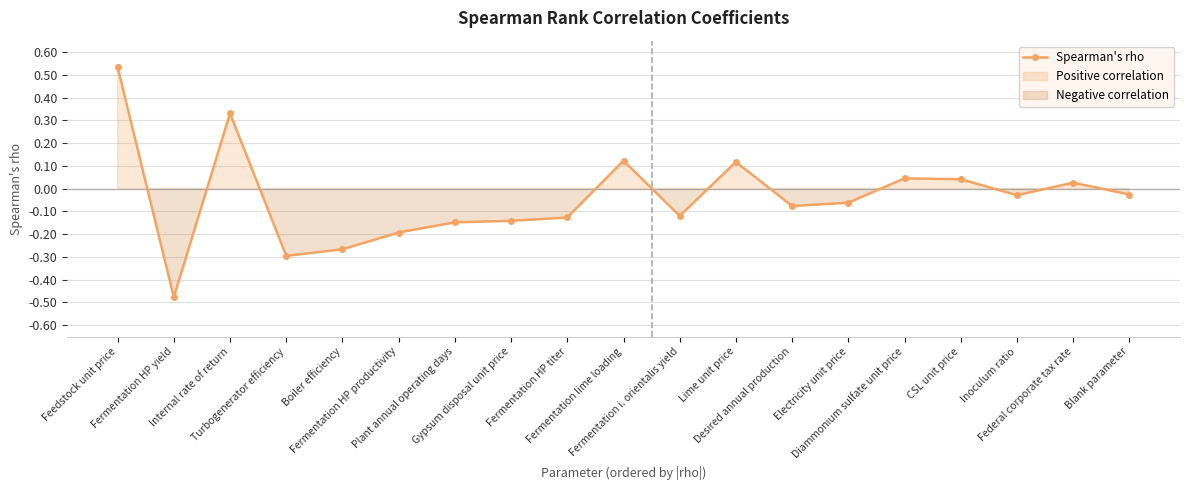

What is the smallest value displayed?

-0.5